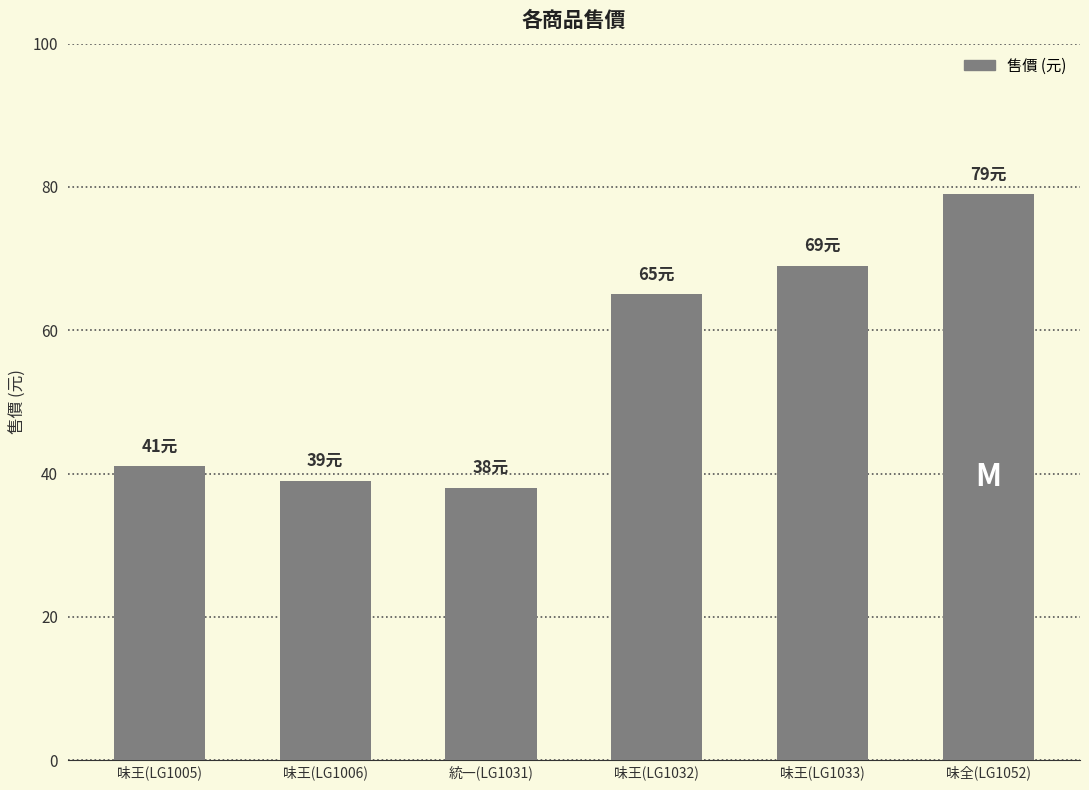

What is the label of the 5th bar from the right?

味王(LG1006)